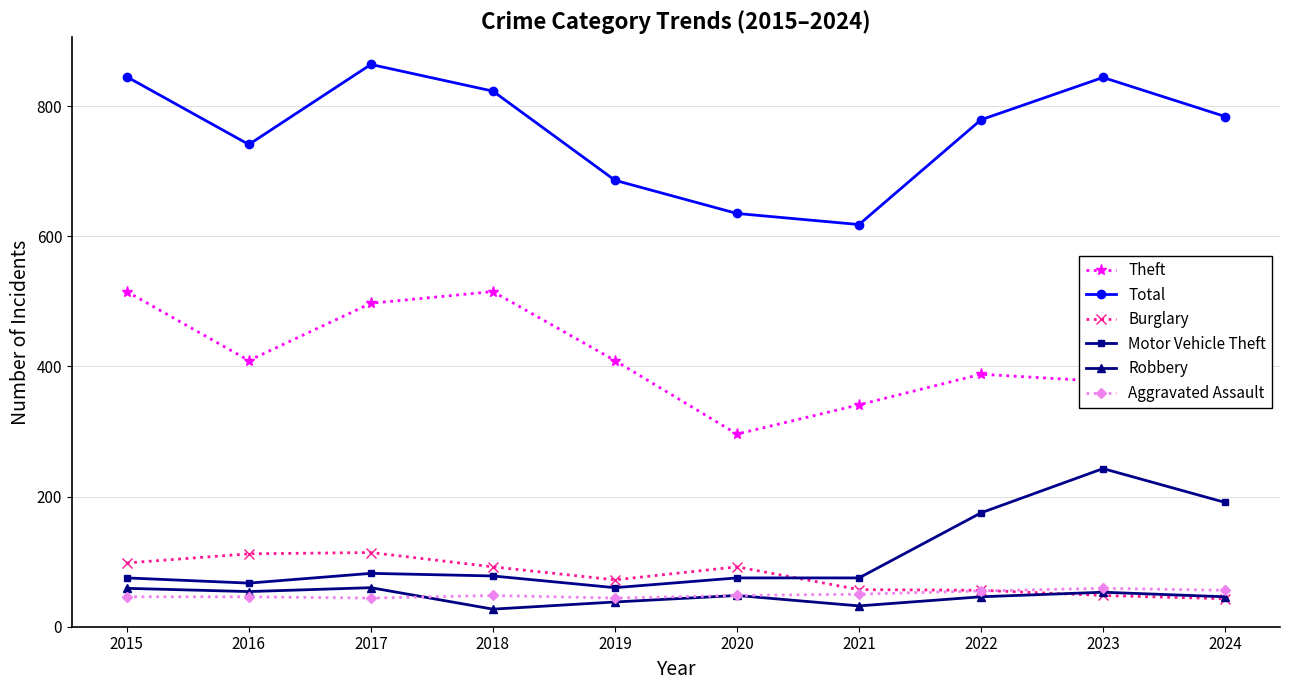

What is the difference between the Aggravated Assault values at 2019 and 2021?

6